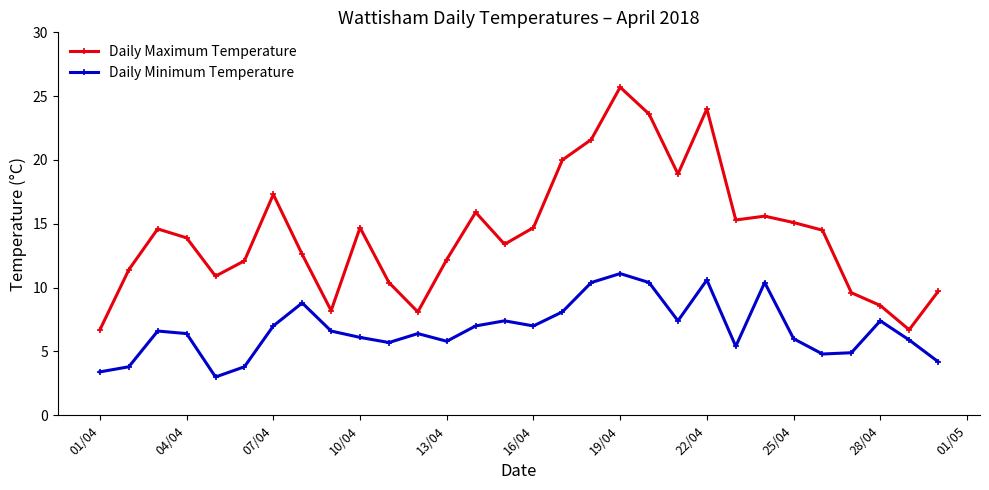

At how many categories does at least one series exceed 6?

30